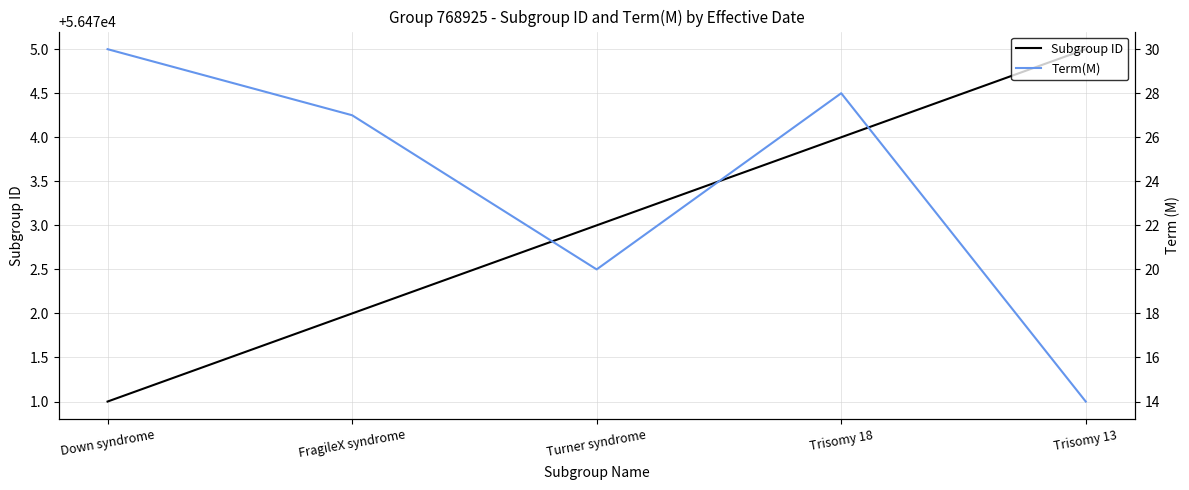

The Term(M) series shows 14 at Trisomy 13. True or false?

True